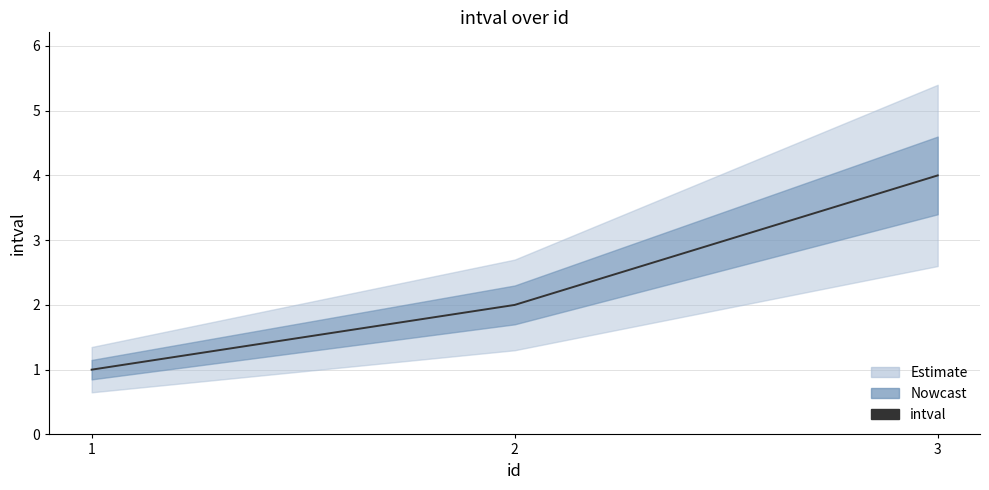

Which has a higher value, 3 or 2?

3